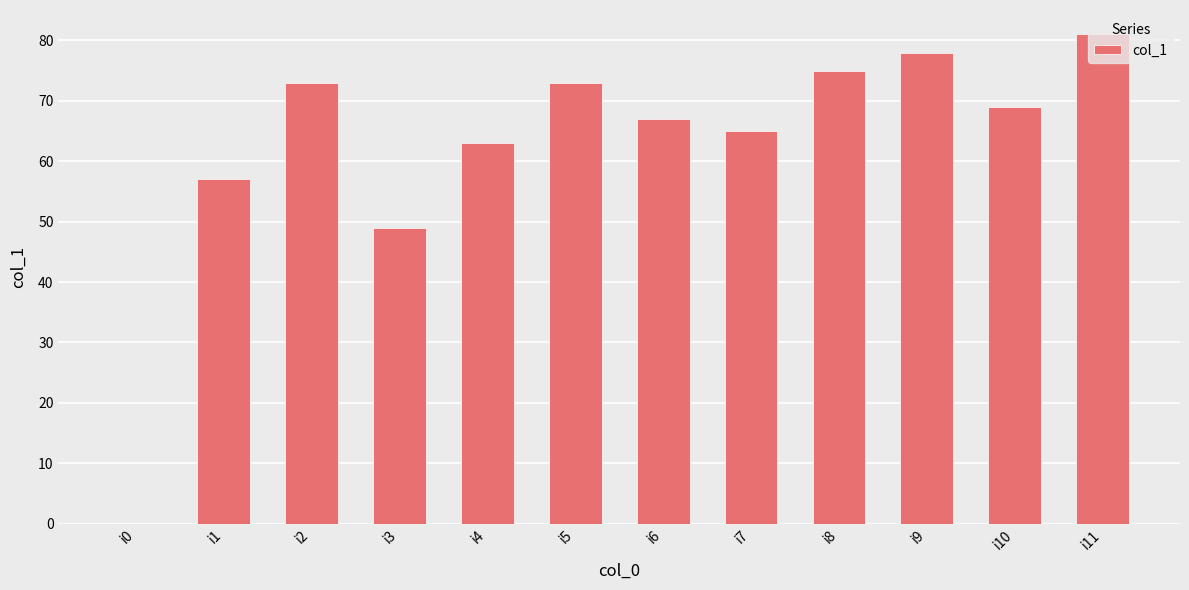

At which category does the chart reach its peak across all series?

i11